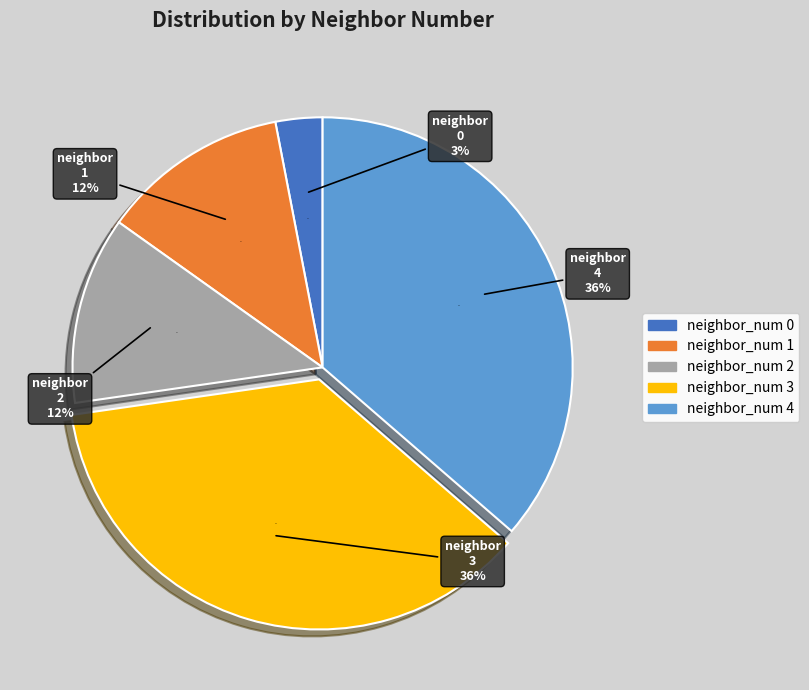

Rank the categories by value from lowest to highest.

0, 1, 2, 3, 4